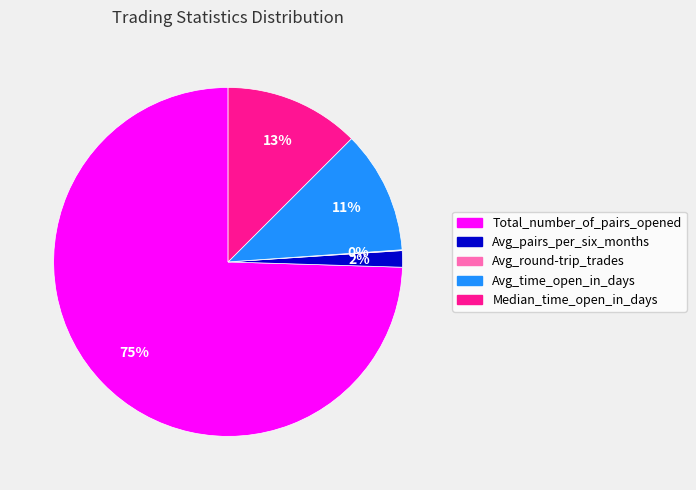

Which category has the biggest portion of the pie?

Total_number_of_pairs_opened